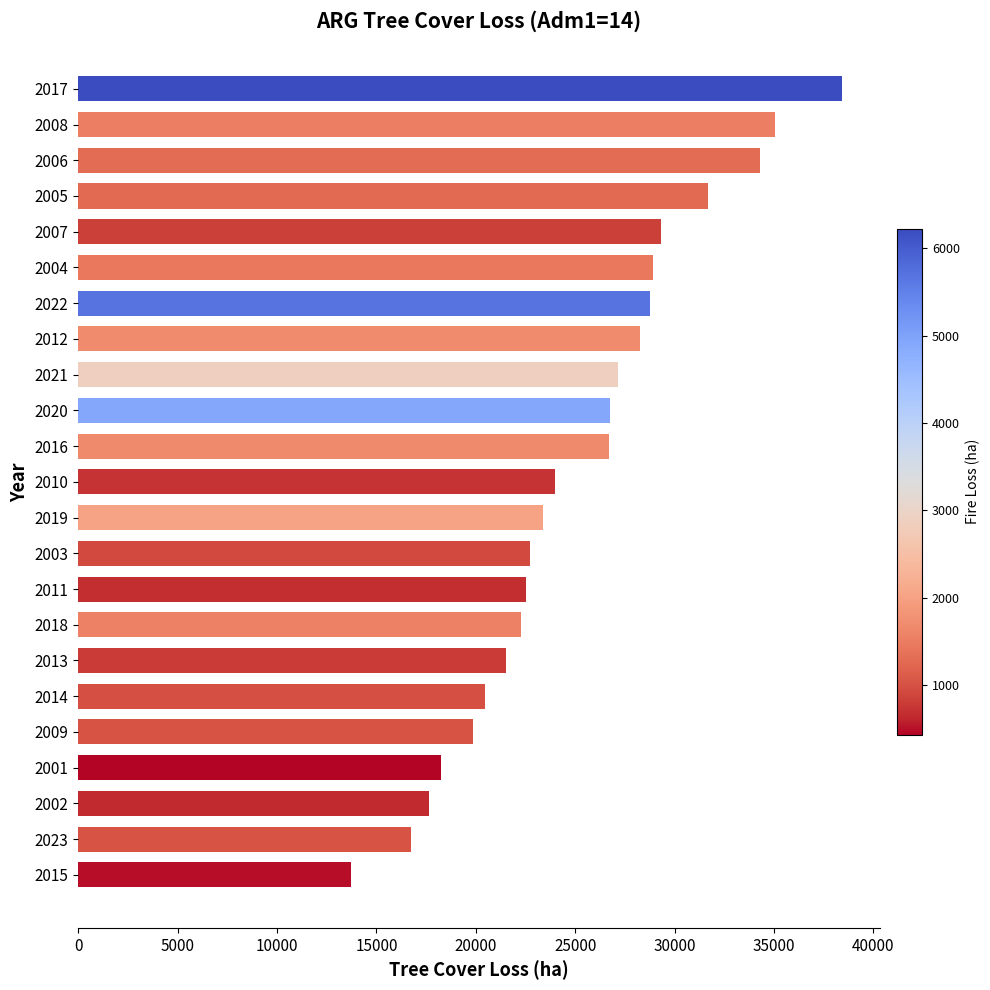

The chart shows a value of 12427.0 at 2018. True or false?

False